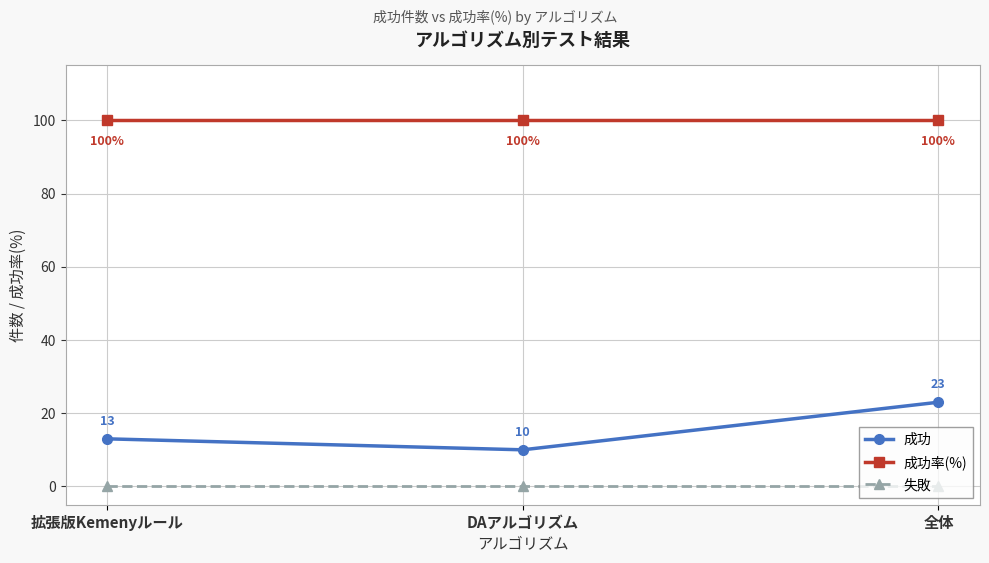

What is the greatest value displayed?

100